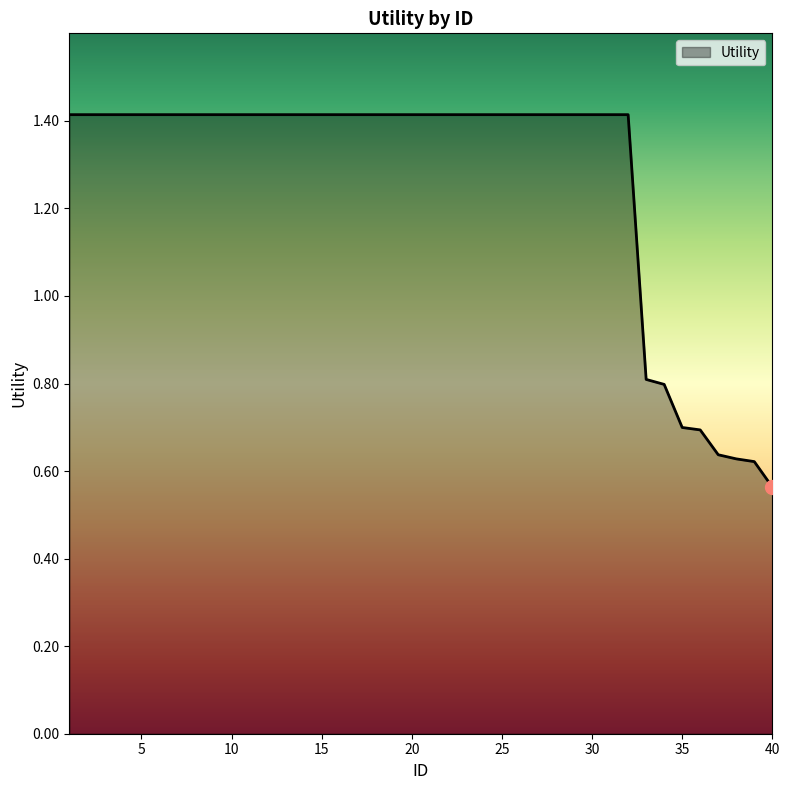

What is the difference between the maximum and minimum values?

0.9